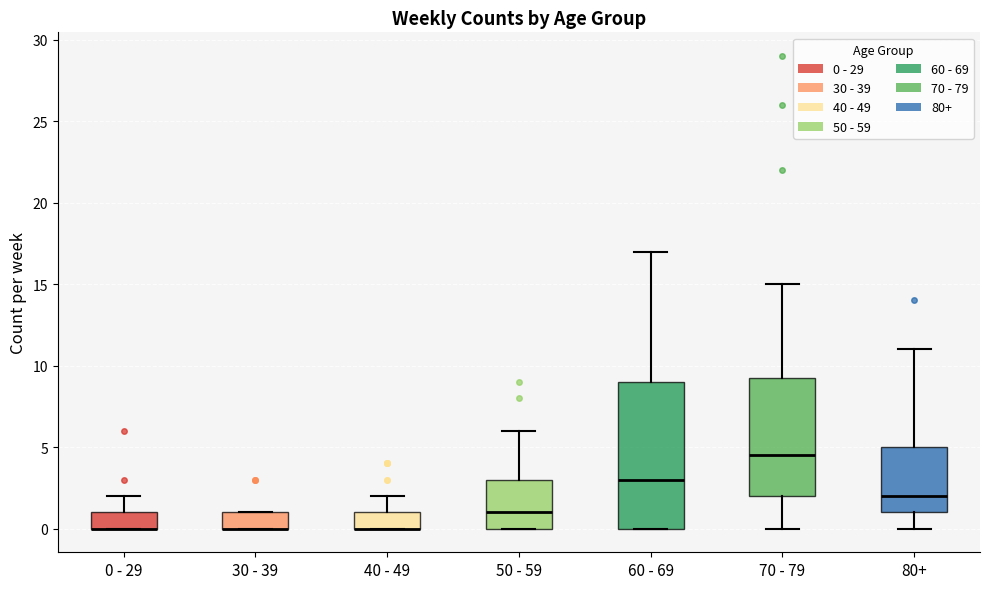

Which box is the tallest, from its lower edge to its upper edge?

60 - 69